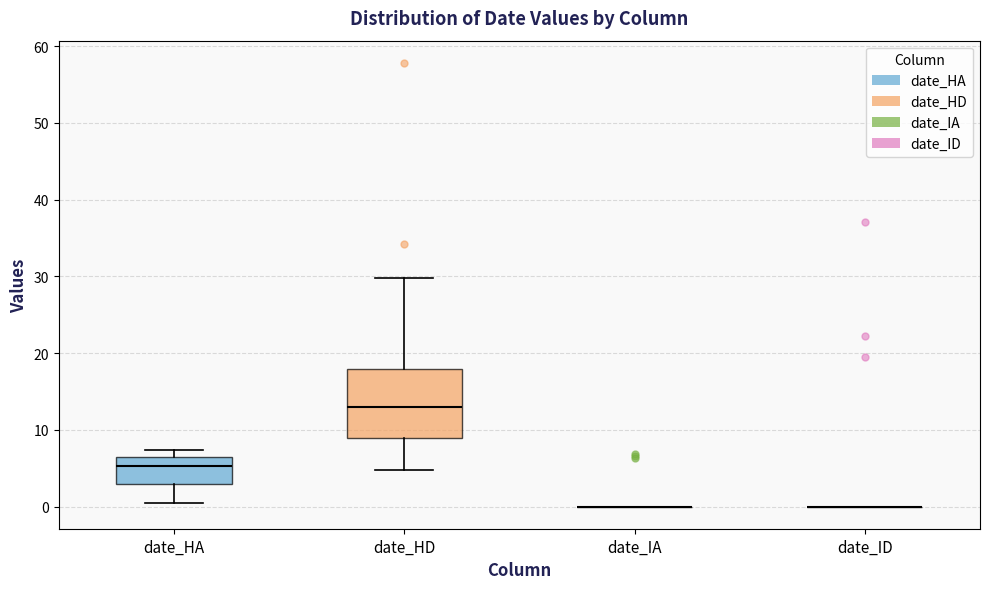

Comparing the boxes themselves (not the whiskers), which one is the tallest?

date_HD